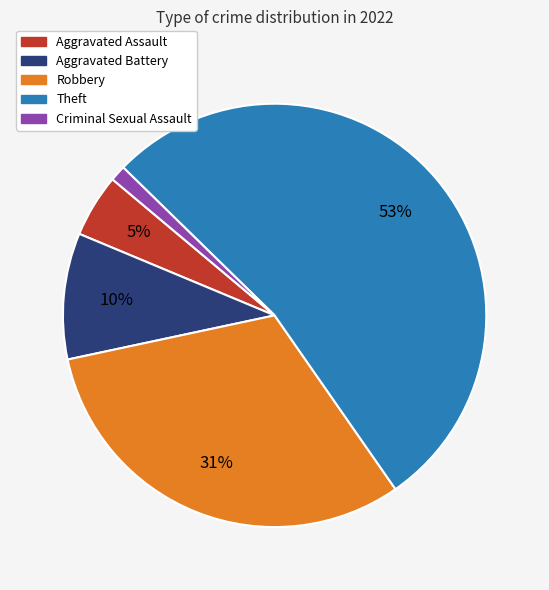

Is it true that Robbery is 31% of the pie?

True